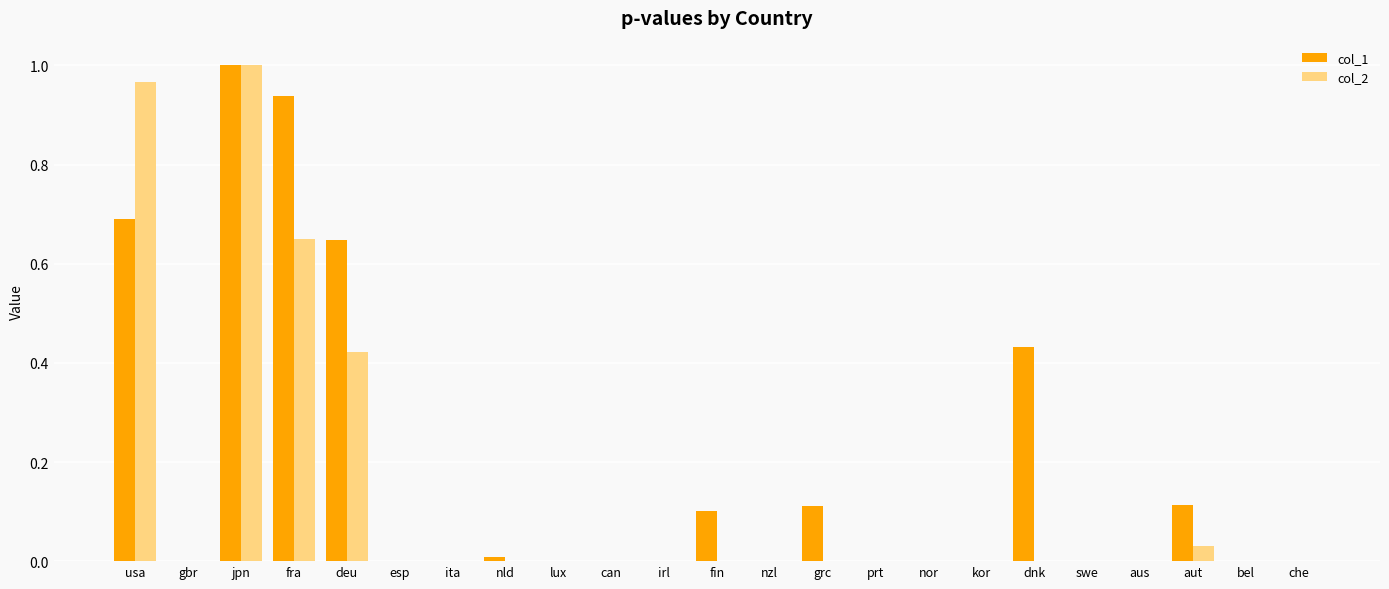

True or false: col_2 has a value of 0.0 at fin.

True